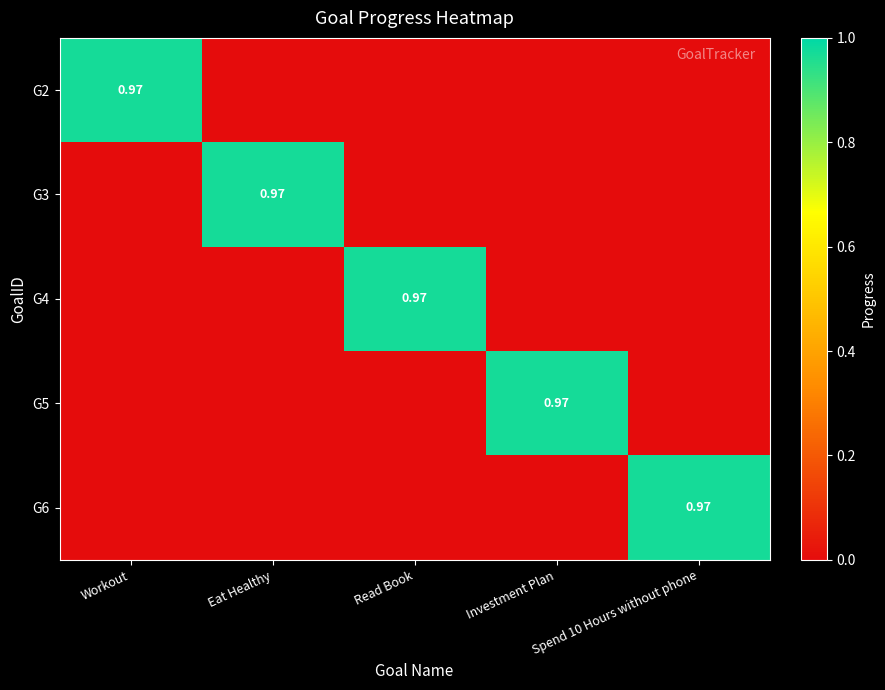

Which has a higher value, Workout or Read Book?

Workout